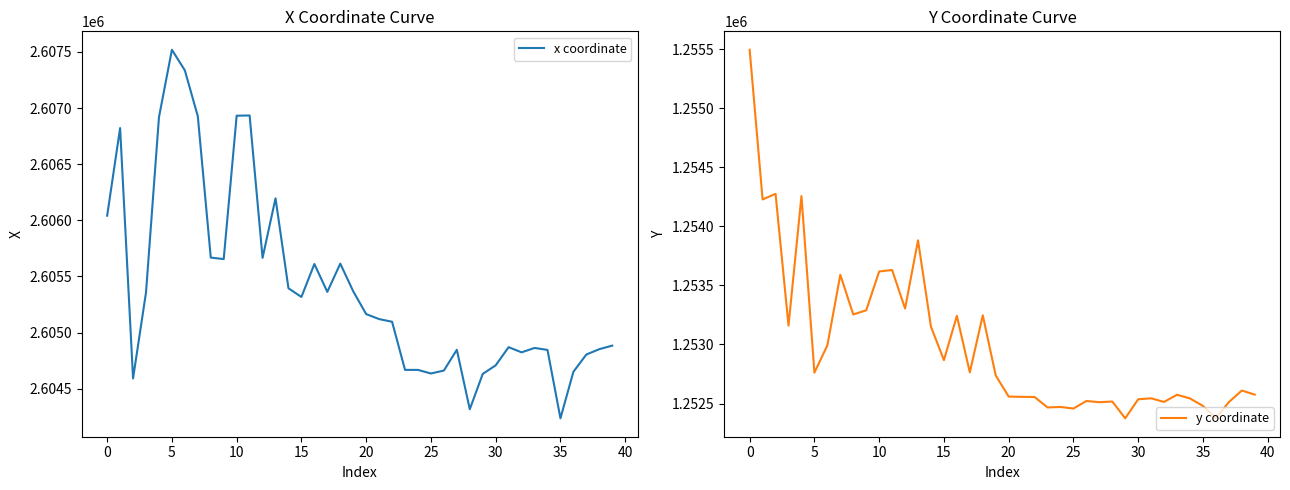

How many data points in y coordinate are above 1252737?

20